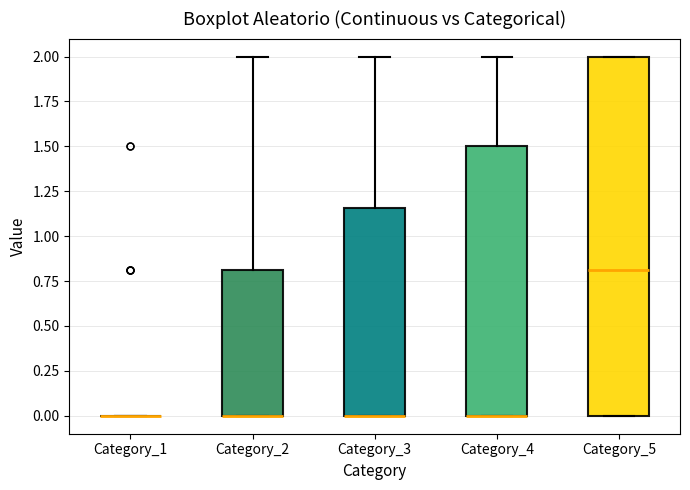

Reading left to right, transcribe this box plot: for each box, give where its median line is, the range the box spans, and where its two whiskers end, as read against the y-axis. The values are not printed on the chart, so give them approximately, as read against the axis.

Category_1: box collapsed to a line at 0.00, whiskers 0.00 to 0.00
Category_2: median 0.00 (drawn on the box's lower edge), box 0.00 to 0.80, whiskers 0.00 to 2.00
Category_3: median 0.00 (drawn on the box's lower edge), box 0.00 to 1.15, whiskers 0.00 to 2.00
Category_4: median 0.00 (drawn on the box's lower edge), box 0.00 to 1.50, whiskers 0.00 to 2.00
Category_5: median 0.80, box 0.00 to 2.00, whiskers 0.00 to 2.00